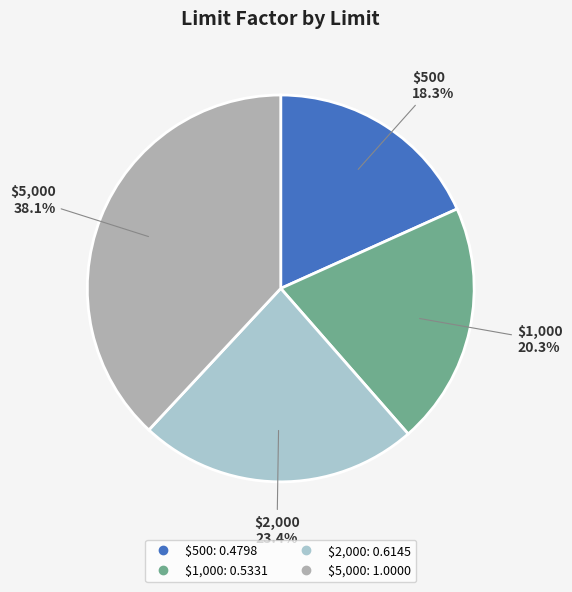

How many segments does this pie chart have?

4